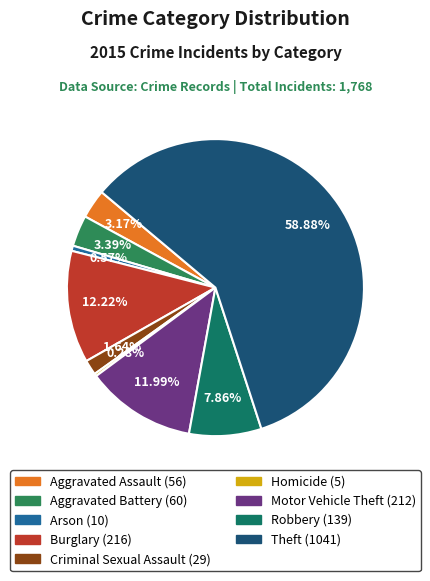

Between Homicide and Aggravated Assault, which is larger?

Aggravated Assault